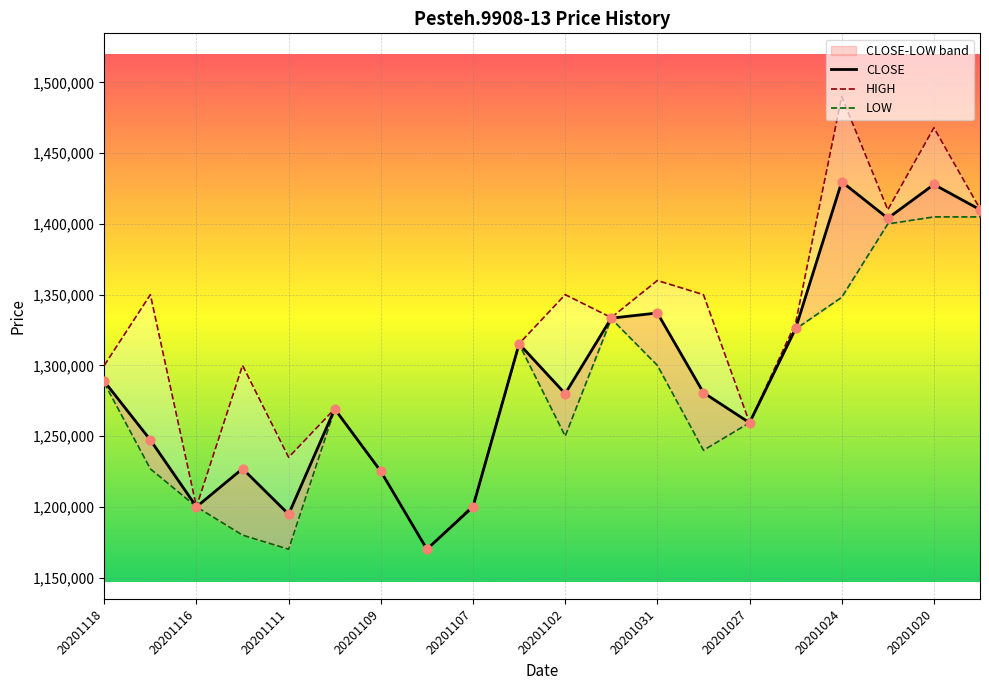

At how many categories does at least one series exceed 1237686?

15